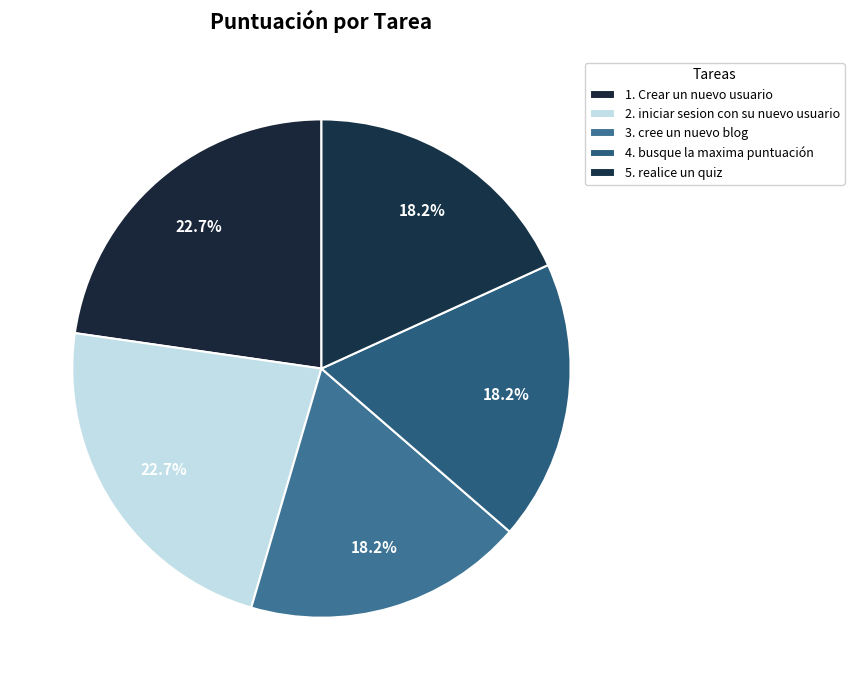

How many slices are in this pie chart?

5